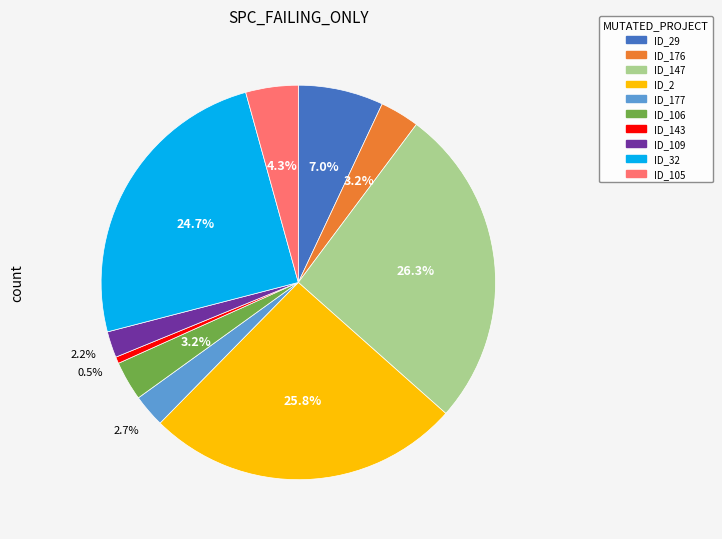

Is there a majority slice in this chart?

No